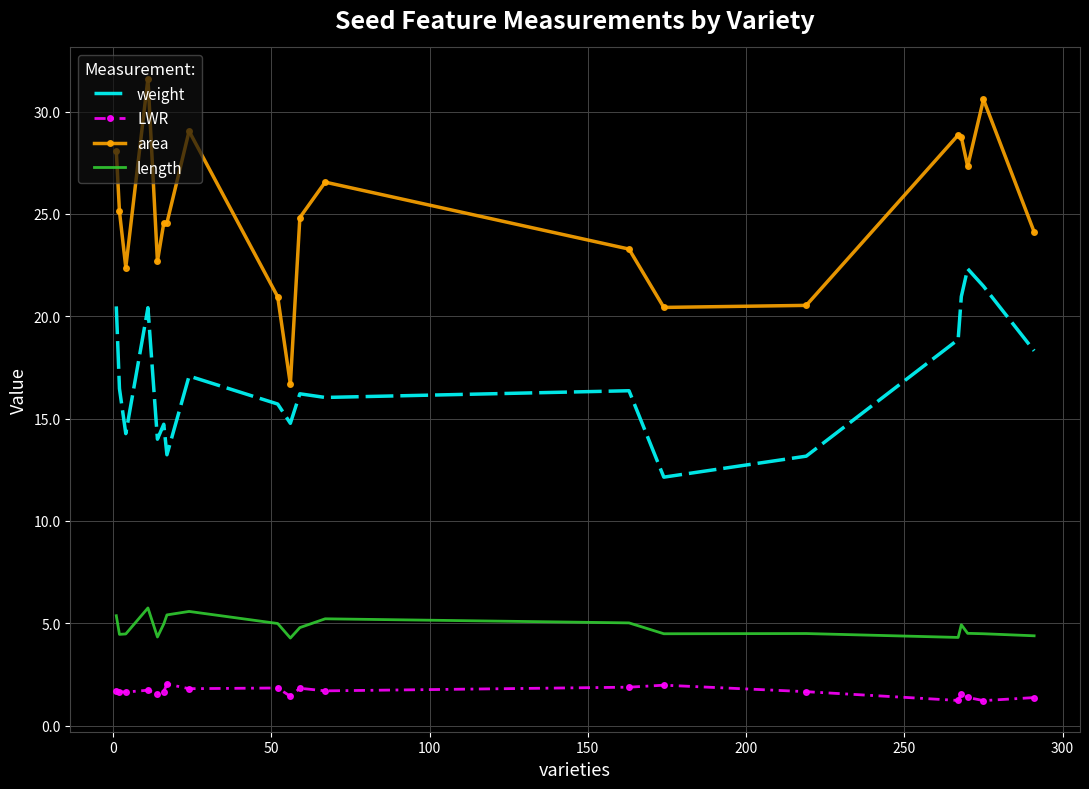

What is the difference between the maximum and minimum values in the length series?

1.5